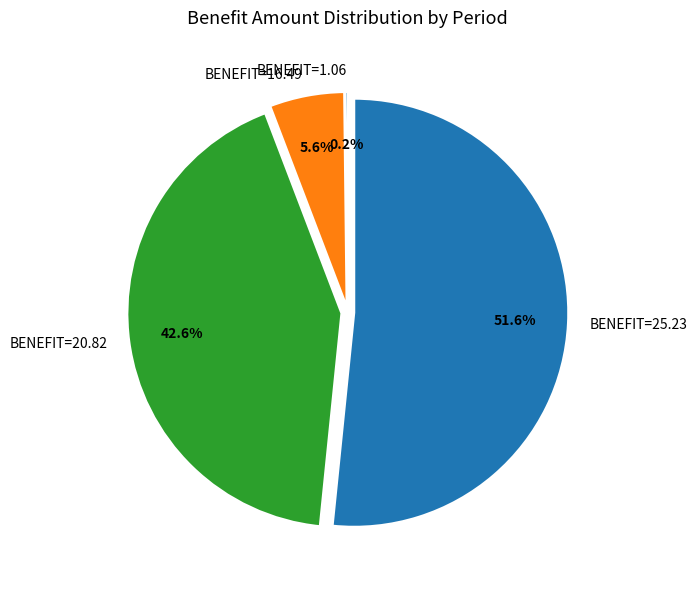

Which has a higher value, BENEFIT=16.49 or BENEFIT=25.23?

BENEFIT=25.23